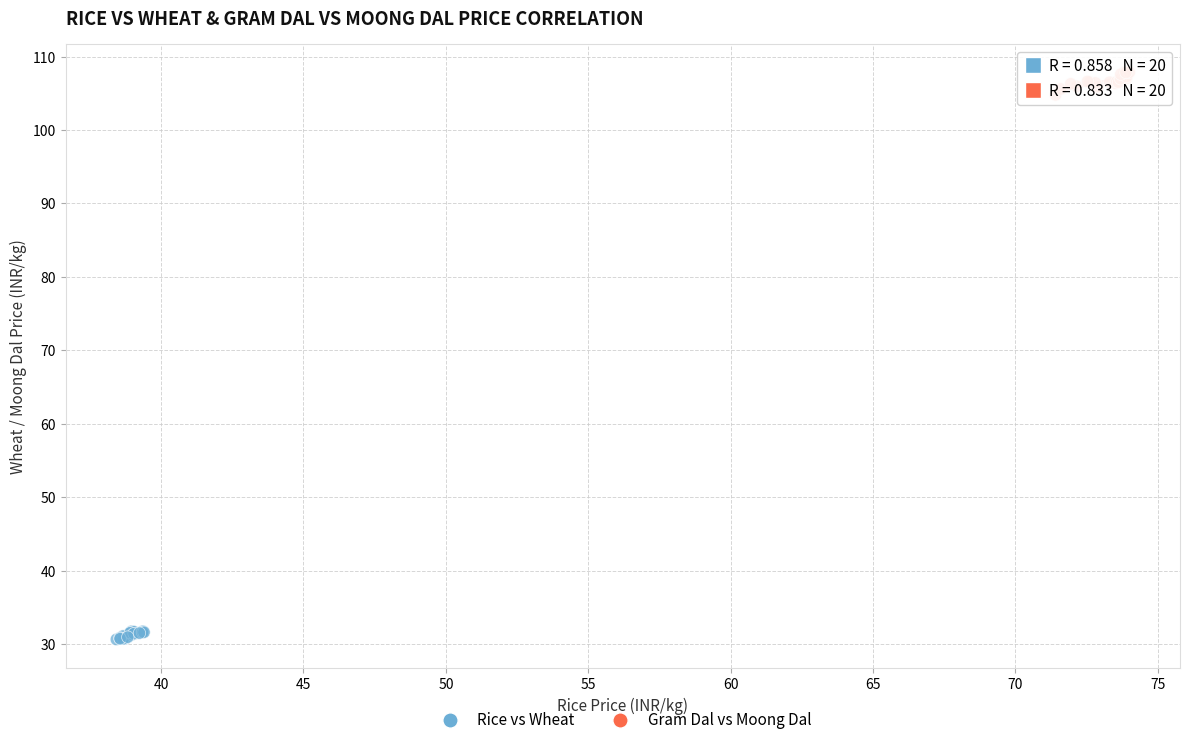

Which series reaches the minimum Y coordinate?

Rice vs Wheat